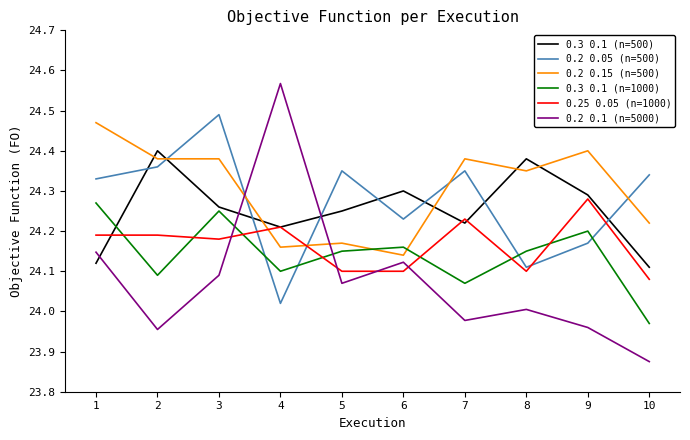

What is the spread (max minus min) of values at 8?

0.4